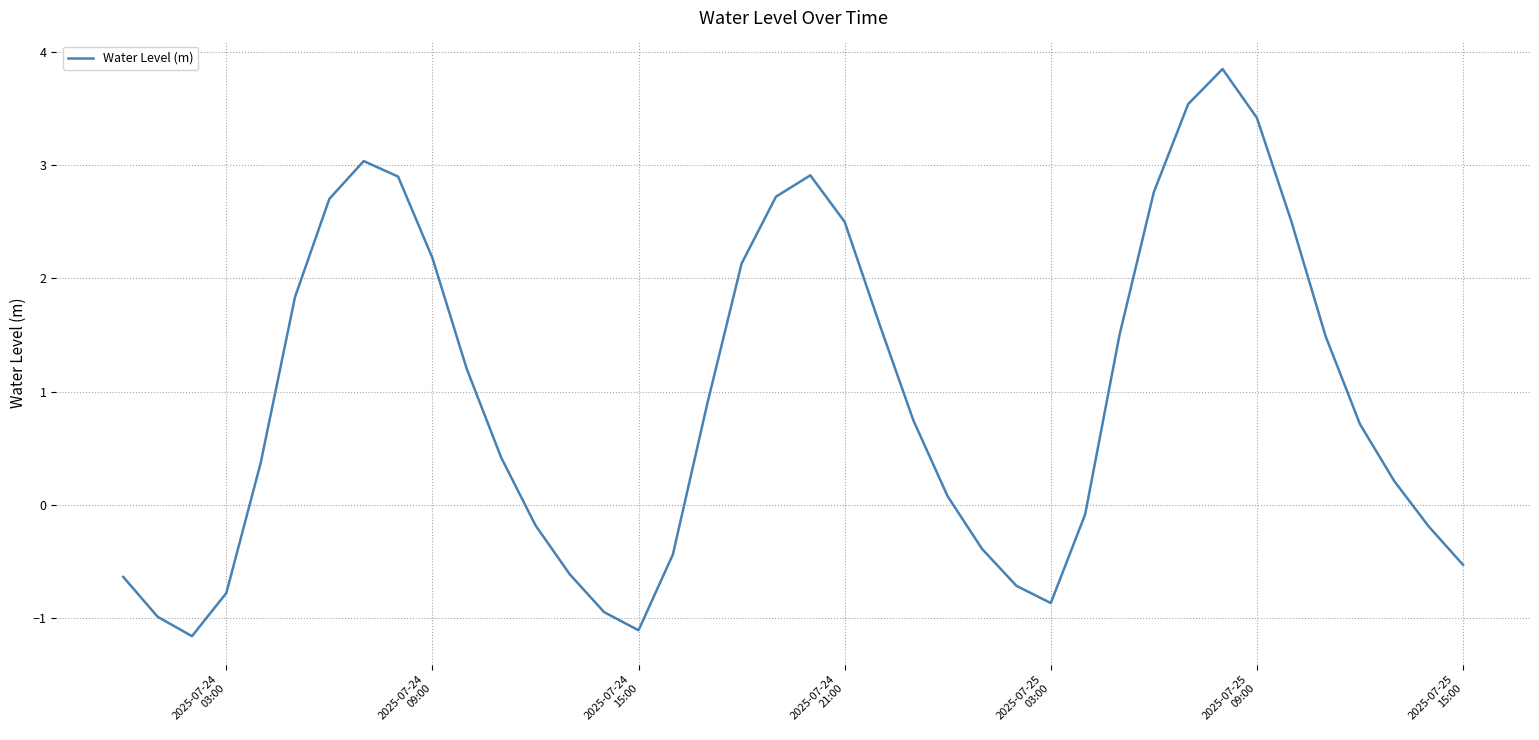

What is the difference between the maximum and minimum values?

5.0